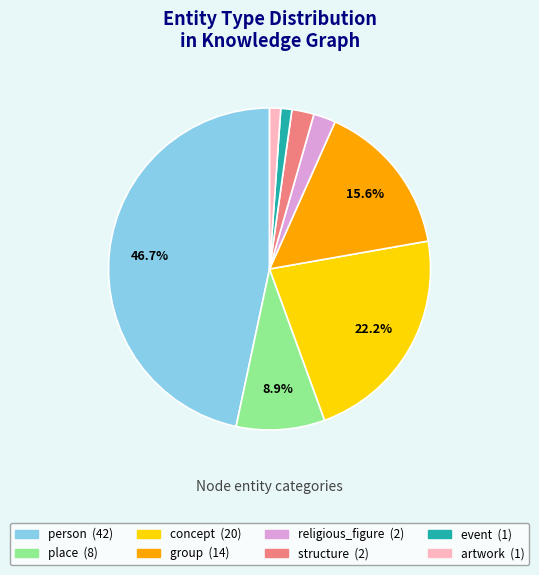

Which category has the biggest portion of the pie?

person